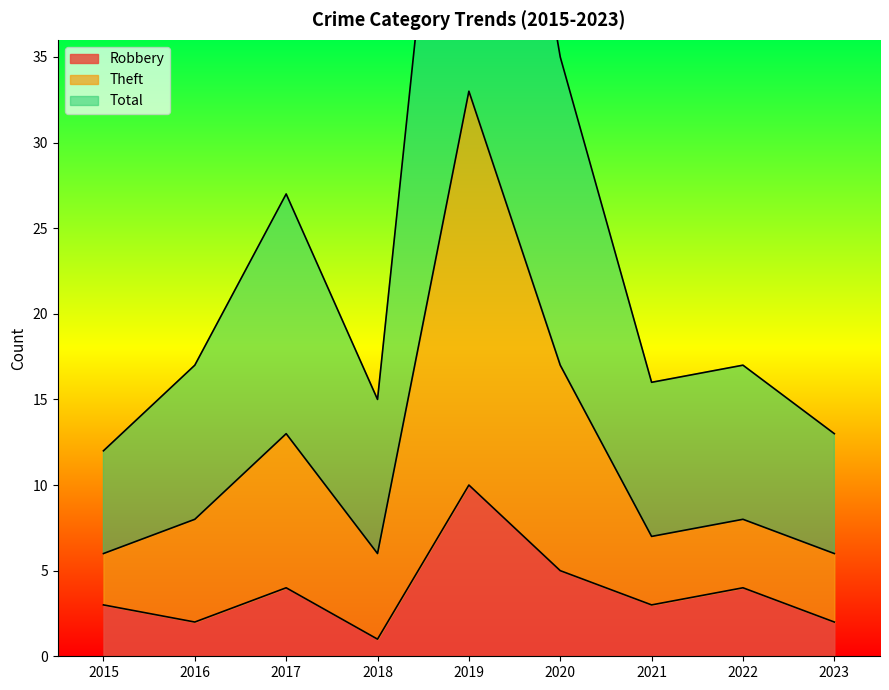

List the labels in order of Robbery value, smallest first.

2018, 2016, 2023, 2015, 2021, 2017, 2022, 2020, 2019